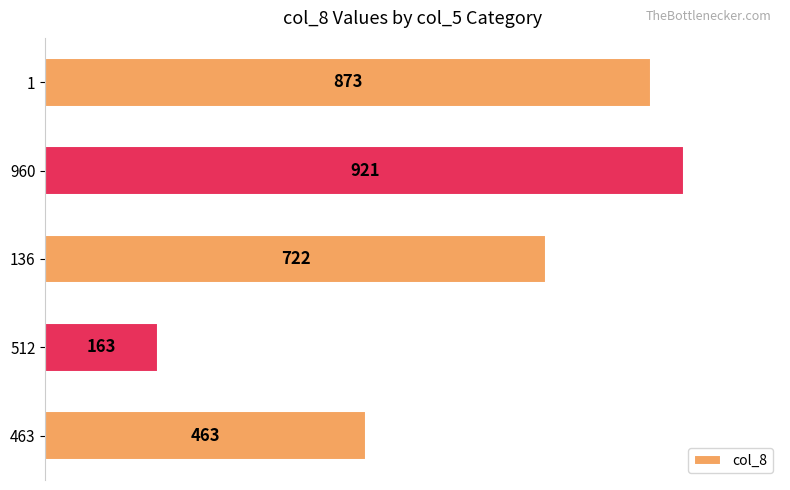

List the labels in order of value, largest first.

960, 1, 136, 463, 512